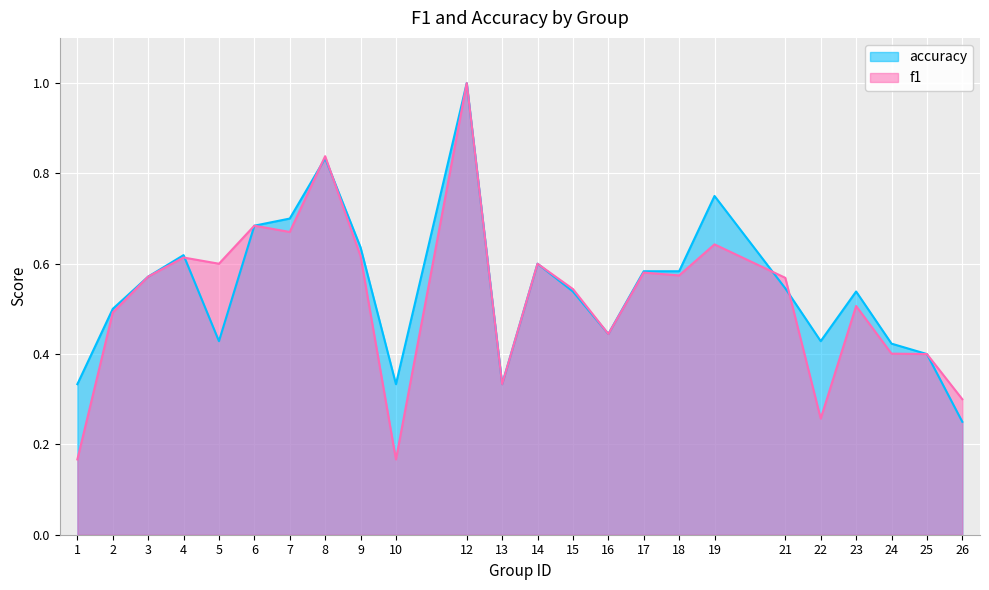

True or false: accuracy and f1 cross at least once.

True